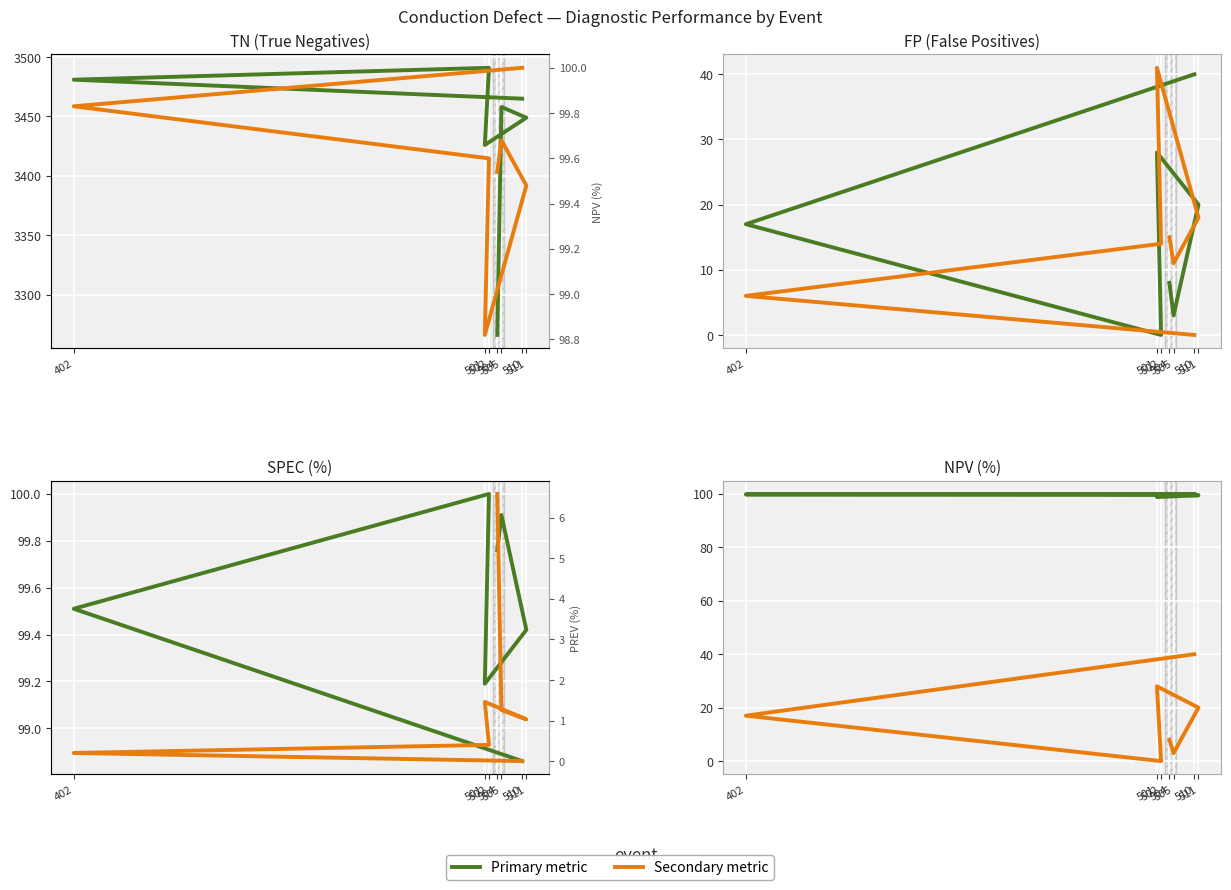

What is the sum of the NPV(%) values at 501 and 502?

198.4